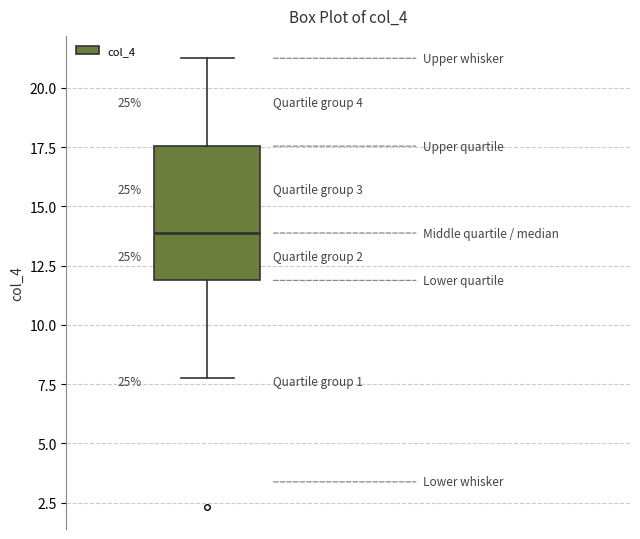

Transcribe this box plot: give where the median line is, the range the box spans, and where the two whiskers end, as read against the y-axis. The values are not printed on the chart, so give them approximately, as read against the axis.

median 14.0, box 12.0 to 17.5, whiskers 8.0 to 21.5